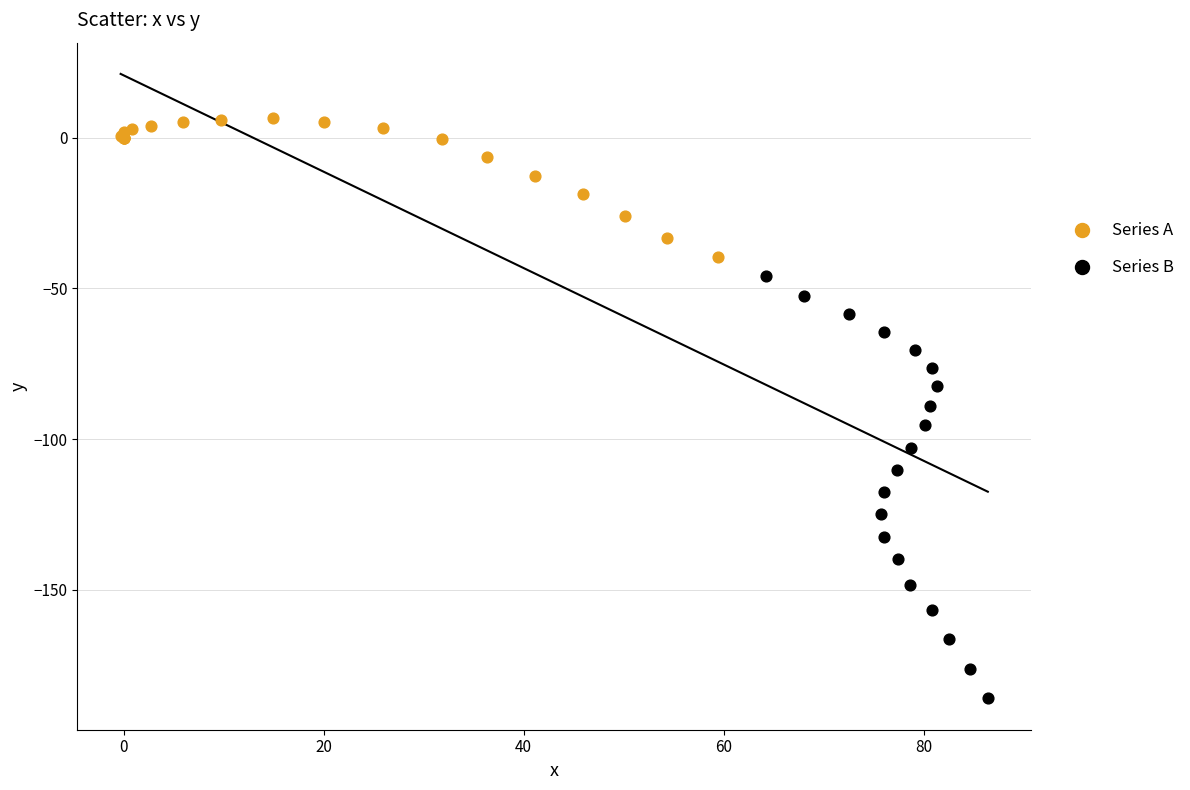

Which series reaches the maximum Y coordinate?

Series A